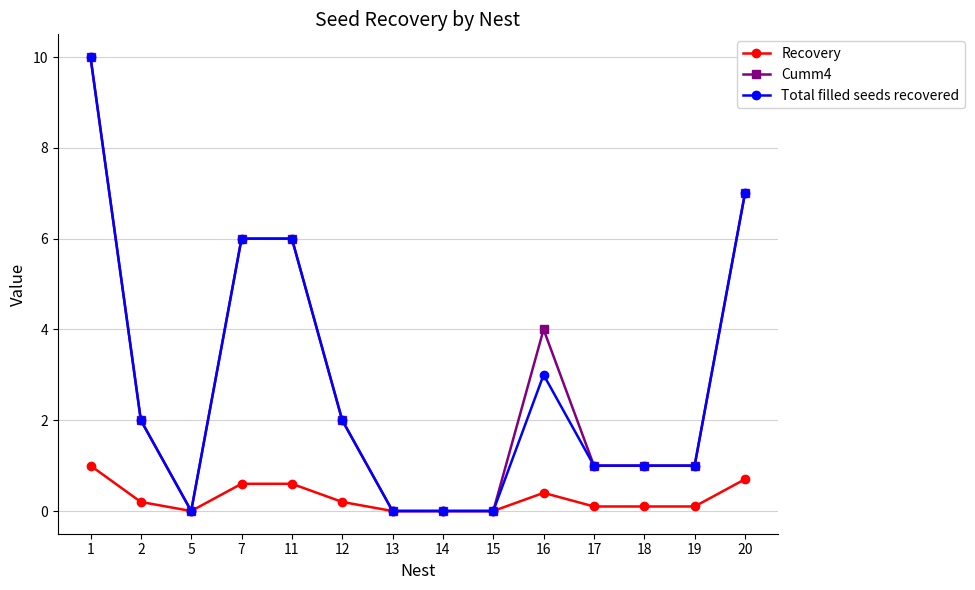

Is the value of Recovery at 12 greater than the value of Total filled seeds recovered at 7?

No